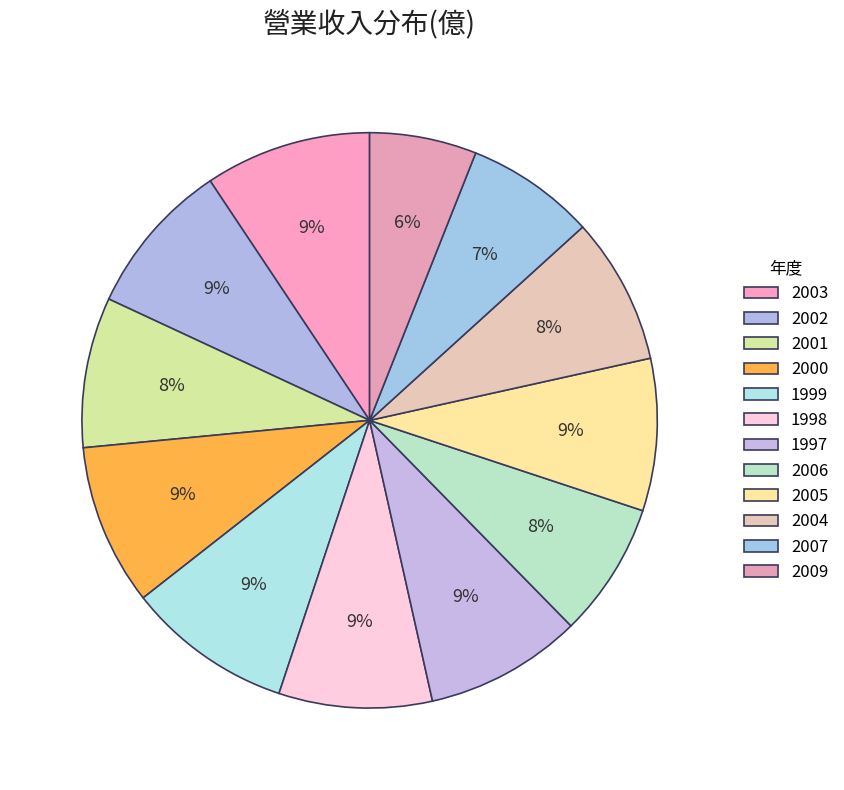

To the nearest percent, what is the average slice percentage?

8%